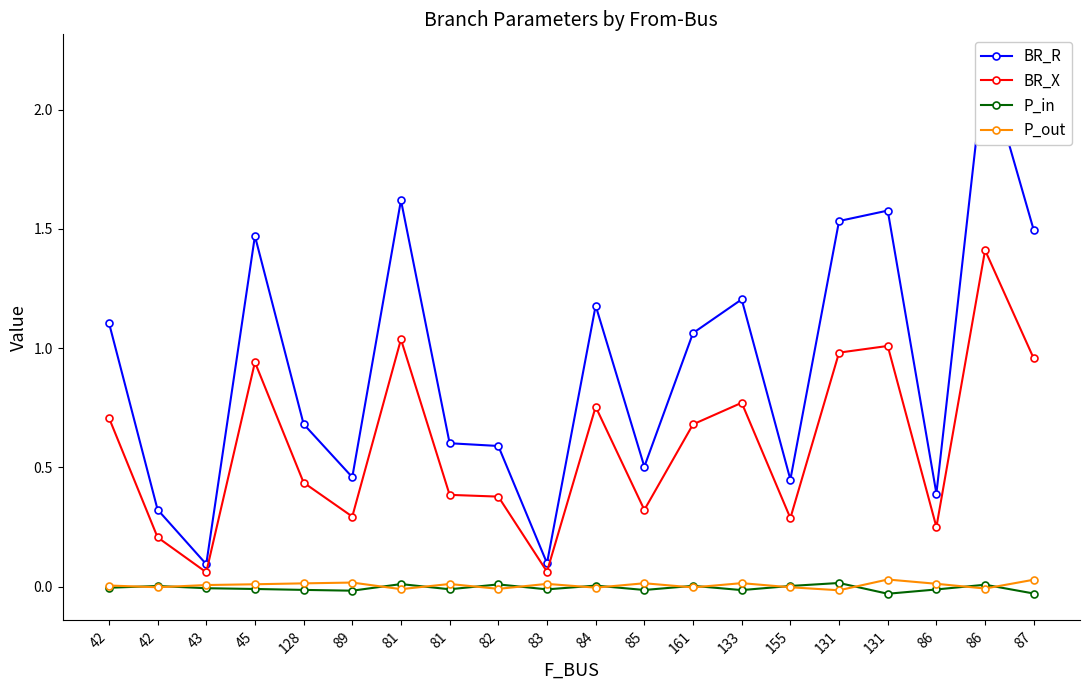

Which series has the widest spread of values?

BR_R